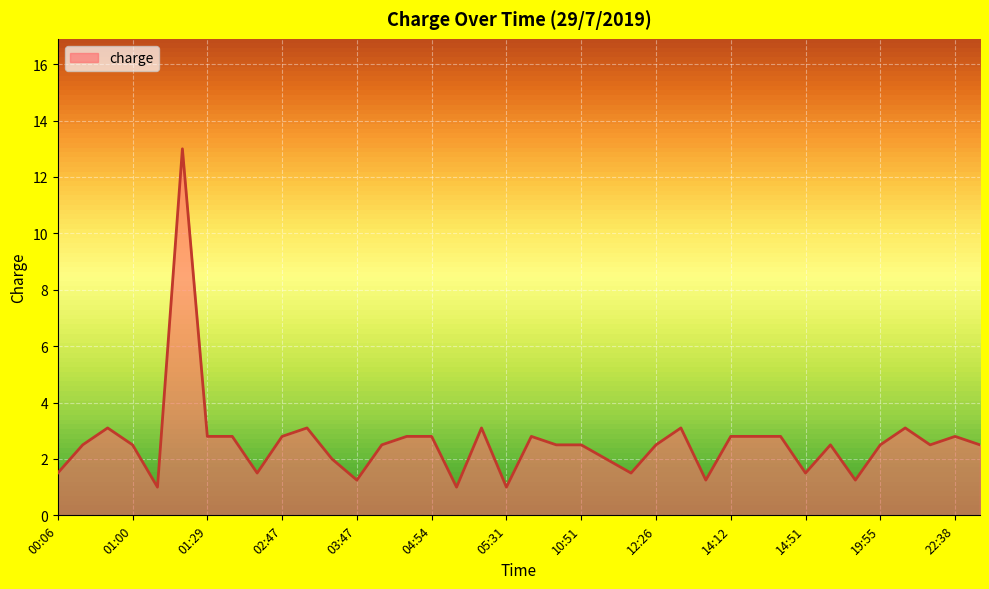

True or false: there are more than 1 points higher than both neighbors.

True